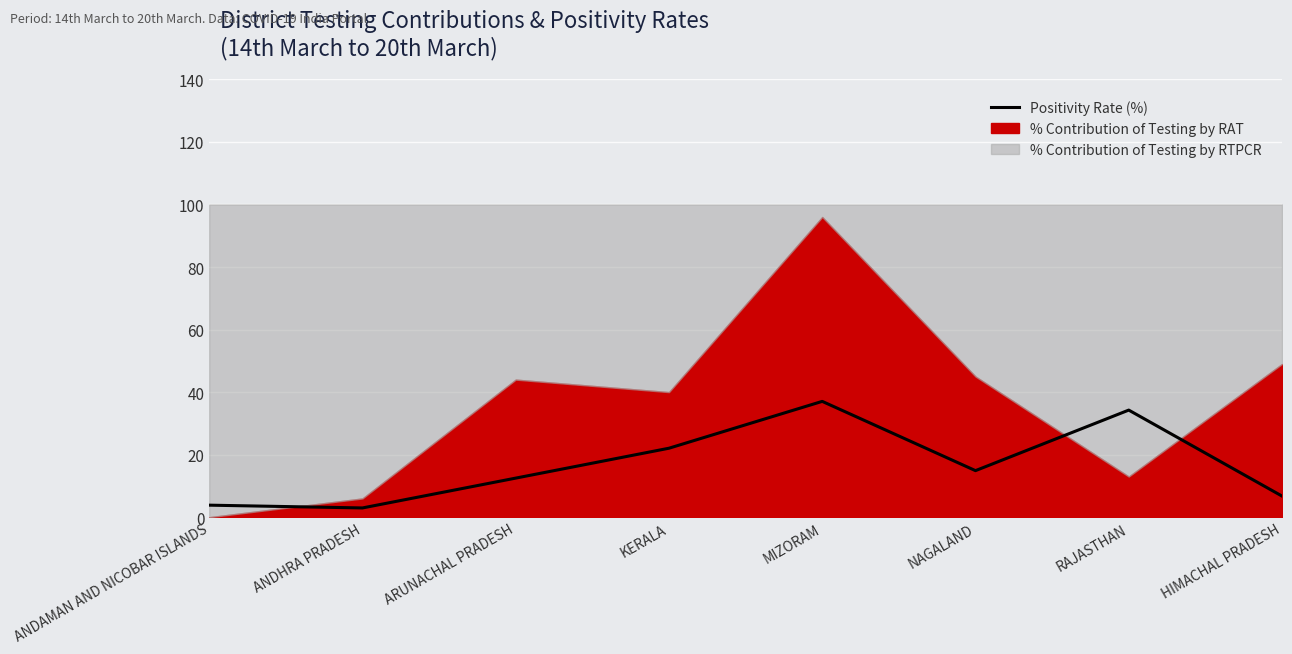

Where does the data first go above 14?

KERALA